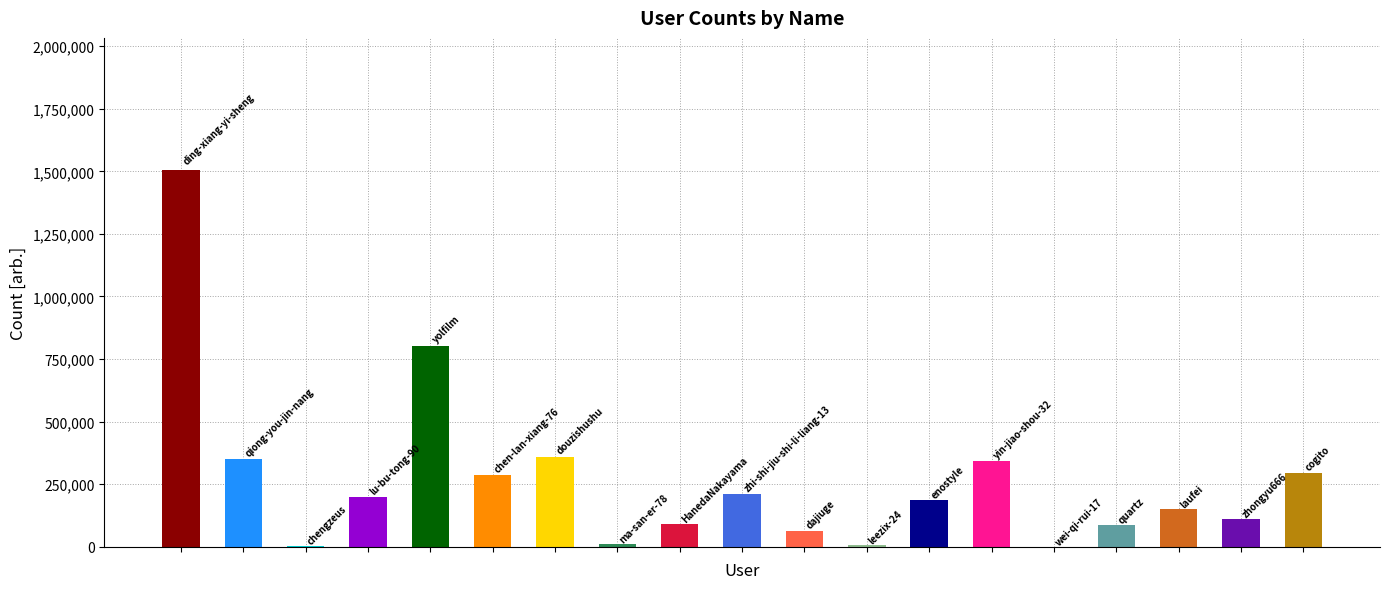

The value at dajiuge is 64363. True or false?

True